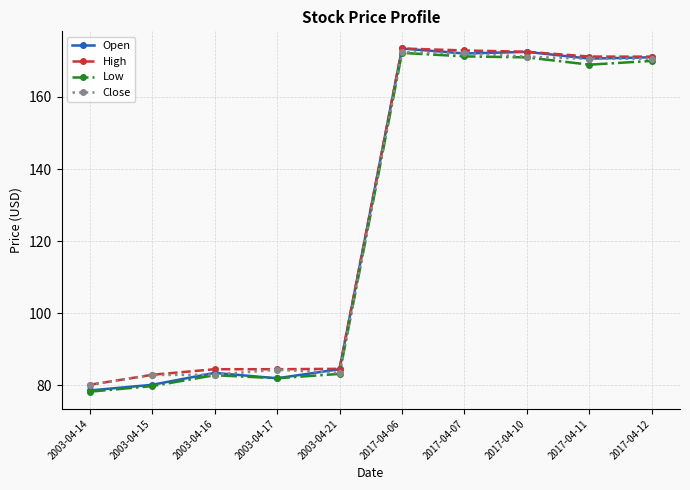

What is the value of the Close point at the 7th from the left?

172.1